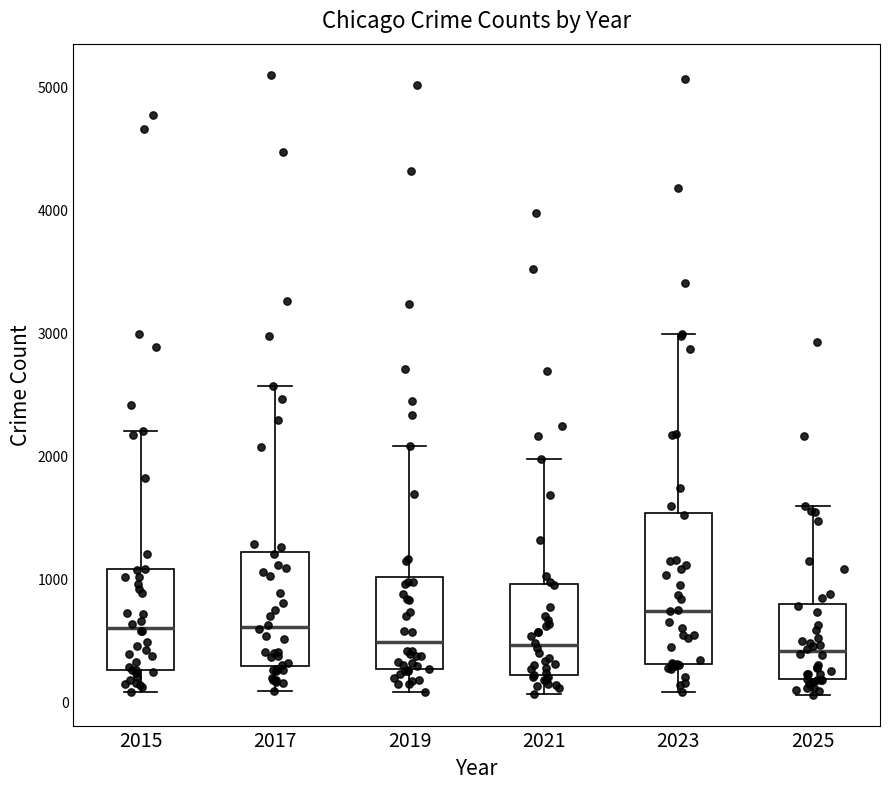

Reading left to right, transcribe this box plot: for each box, give where its median line is, the range the box spans, and where its two whiskers end, as read against the y-axis. The values are not printed on the chart, so give them approximately, as read against the axis.

2015: median 600, box 300 to 1100, whiskers 100 to 2200
2017: median 600, box 300 to 1200, whiskers 100 to 2600
2019: median 500, box 300 to 1000, whiskers 100 to 2100
2021: median 500, box 200 to 900, whiskers 100 to 2000
2023: median 700, box 300 to 1500, whiskers 100 to 3000
2025: median 400, box 200 to 800, whiskers 100 to 1600